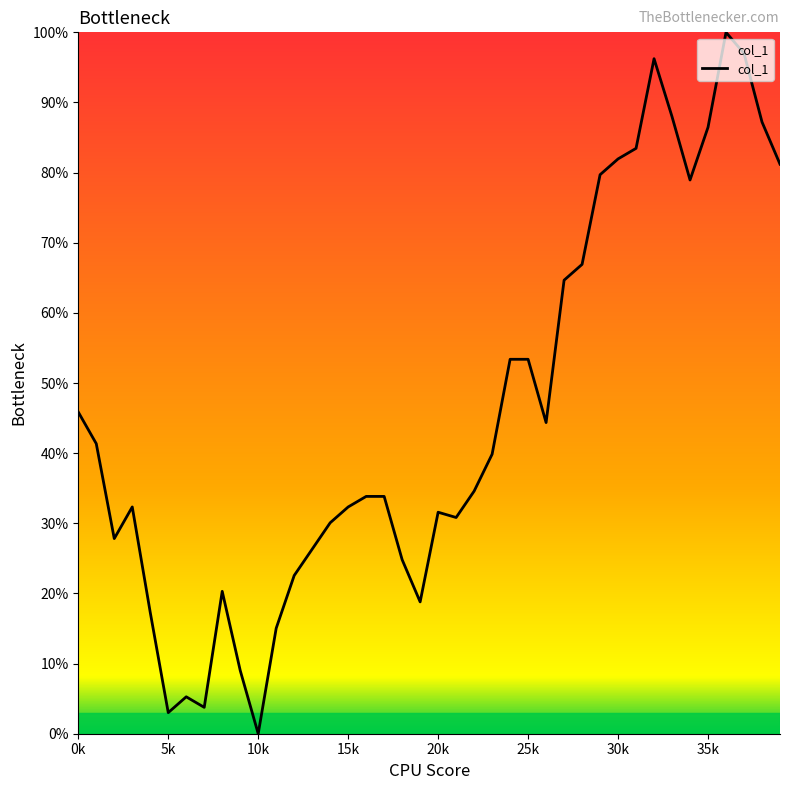

What is the greatest value displayed?

100.0